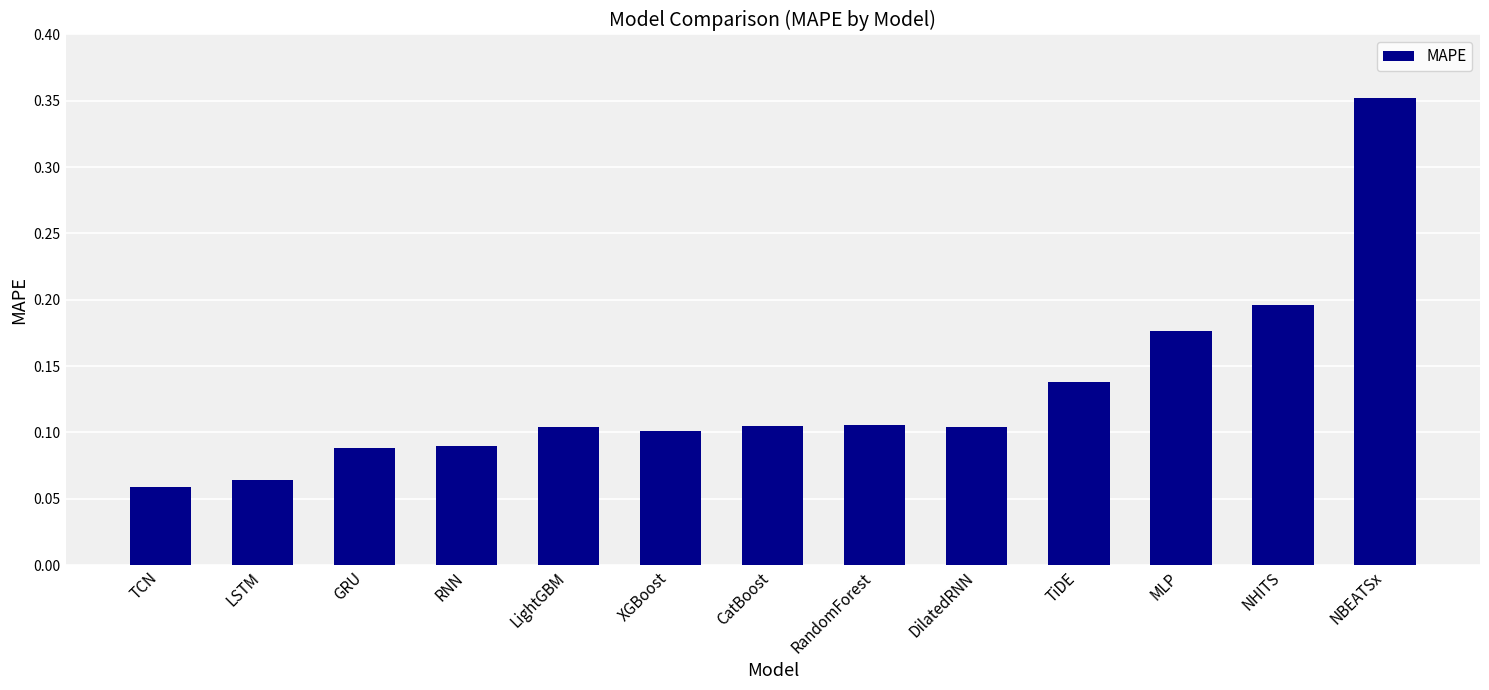

What is the label of the 12th bar from the right?

LSTM